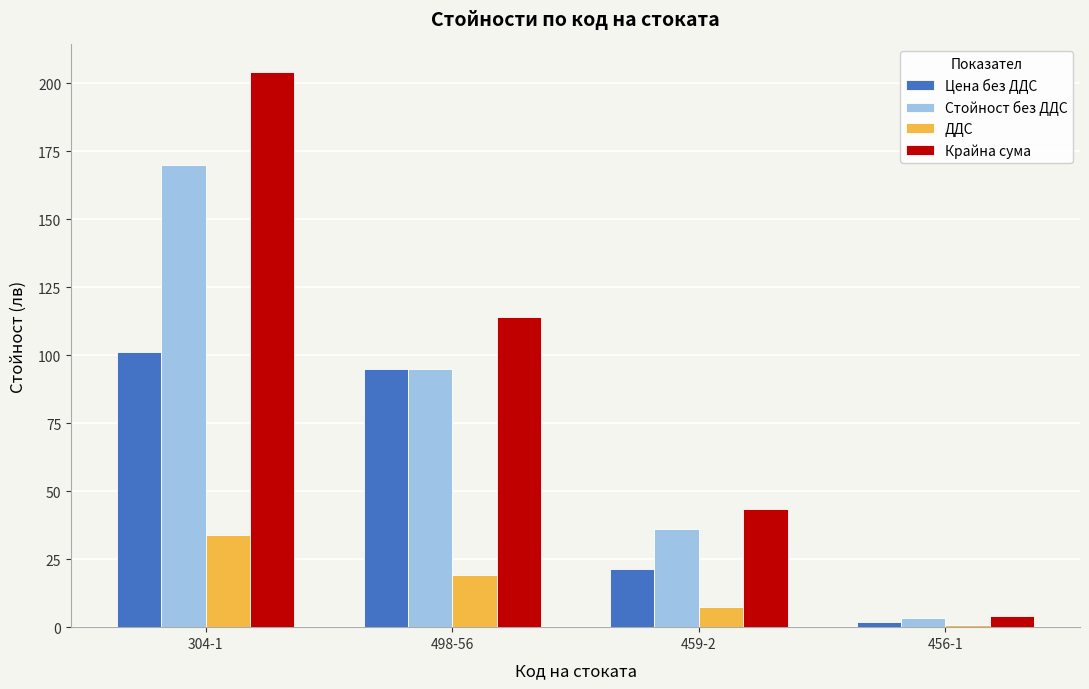

What is the label of the 4th bar from the right?

304-1